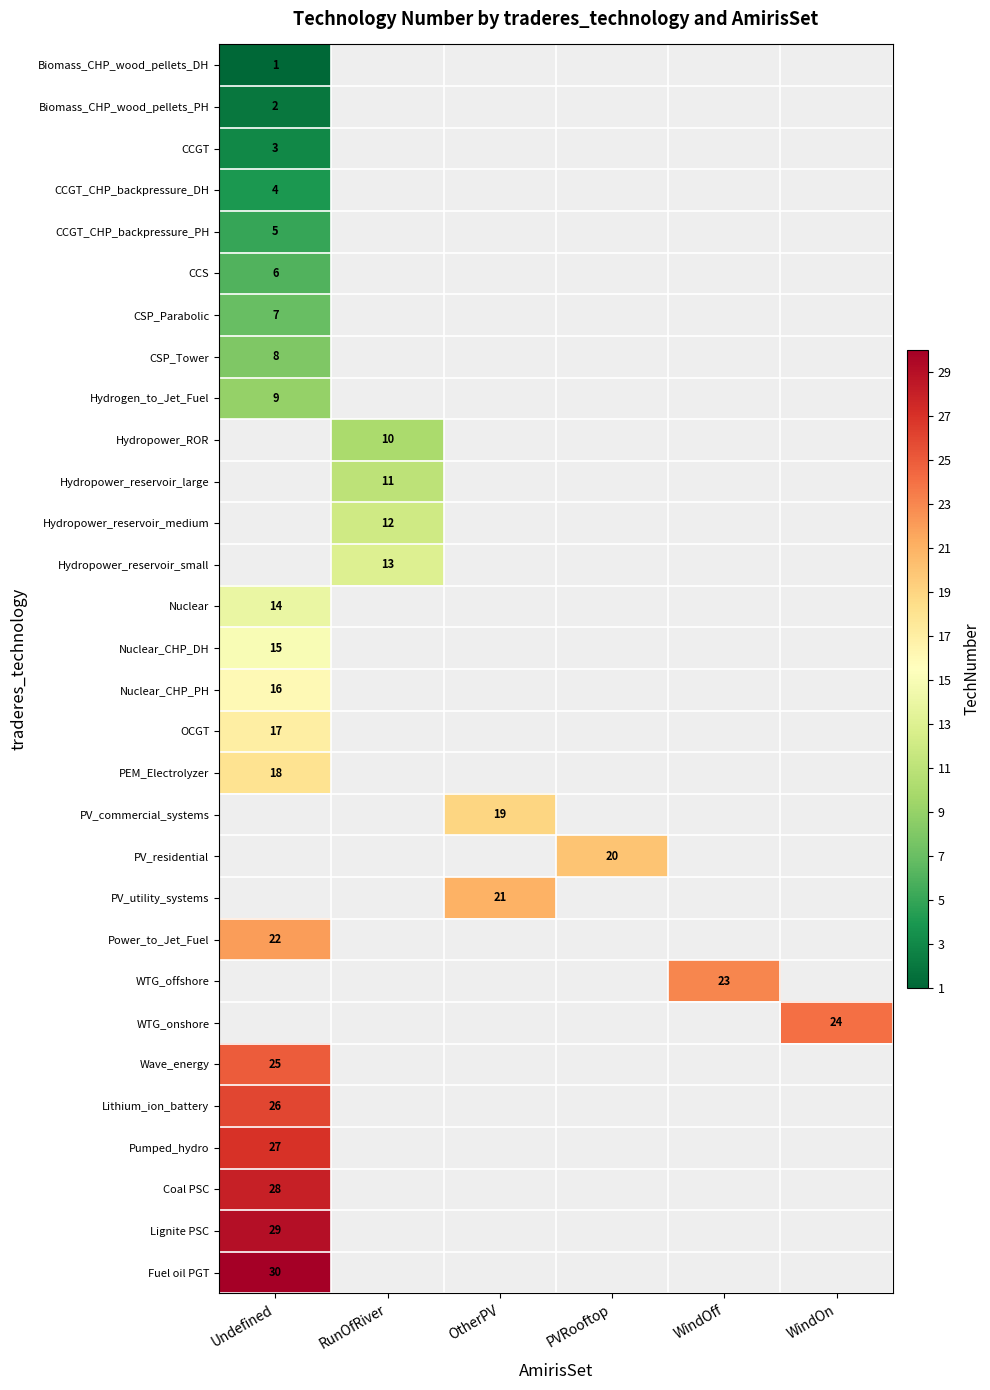

Is it true that Fuel oil PGT equals 53 at Undefined?

False